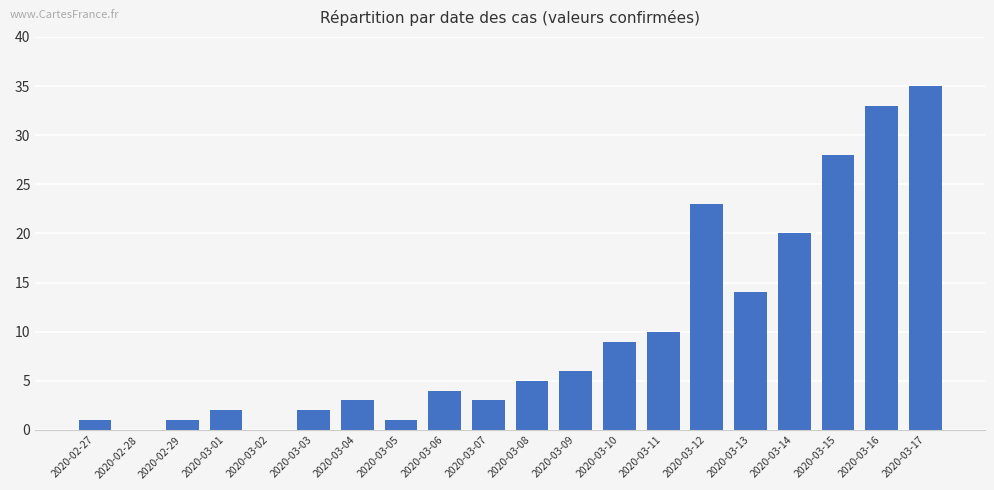

The chart shows a value of 1 at 2020-03-05. True or false?

True